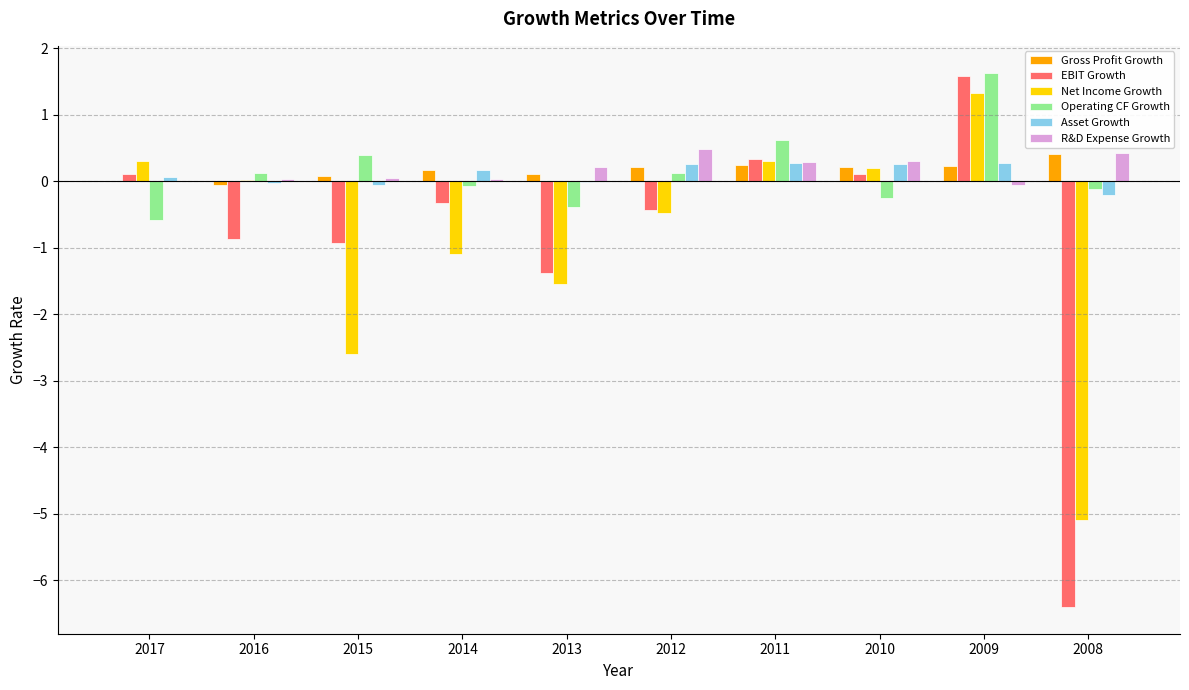

Which category has the highest value across all series?

2009